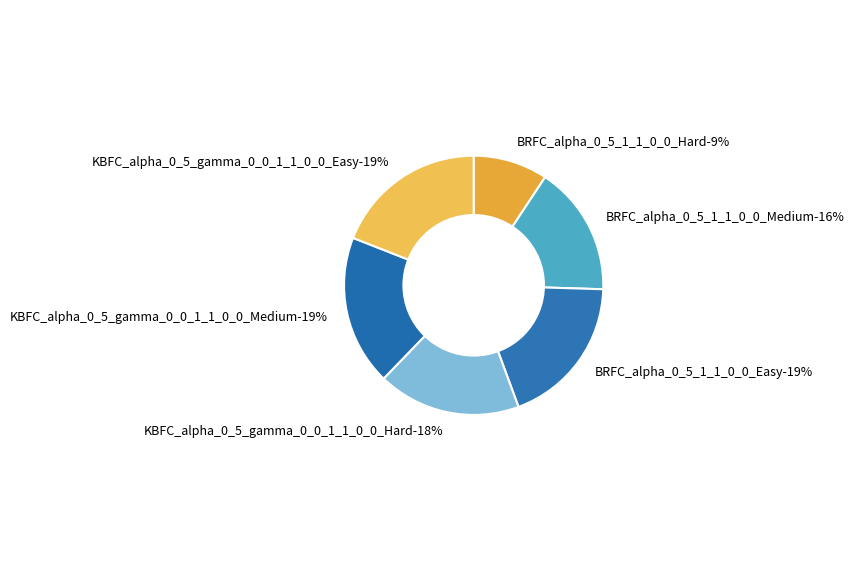

Is there any slice that represents more than half of the pie?

No